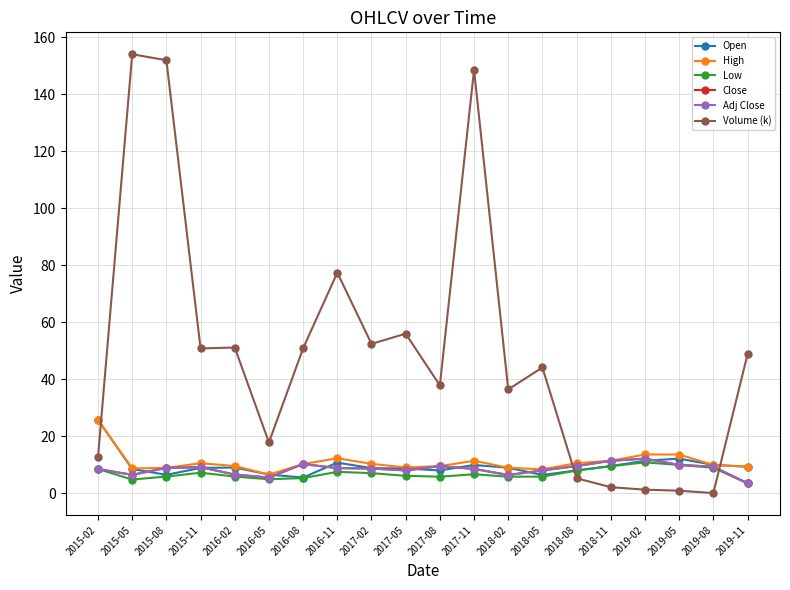

What is the maximum value shown in the chart?

154.0